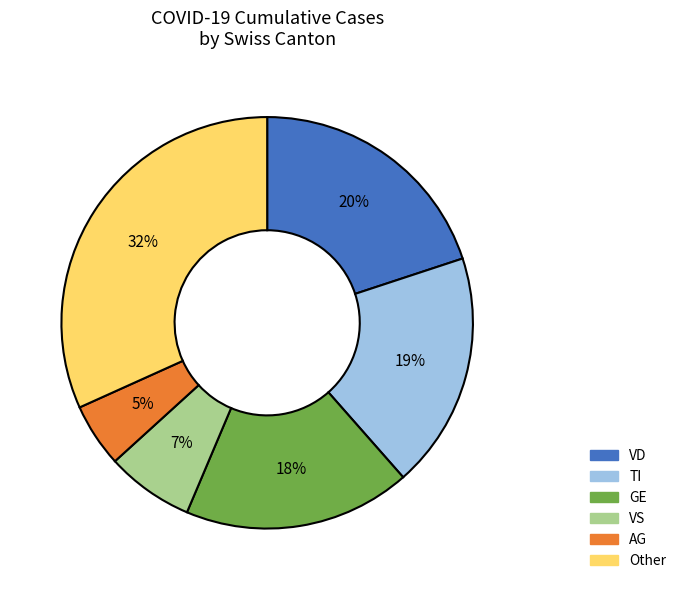

How many segments does this pie chart have?

6